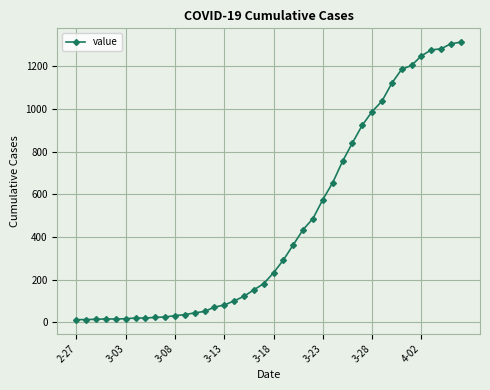

What is the maximum value shown in the chart?

1313